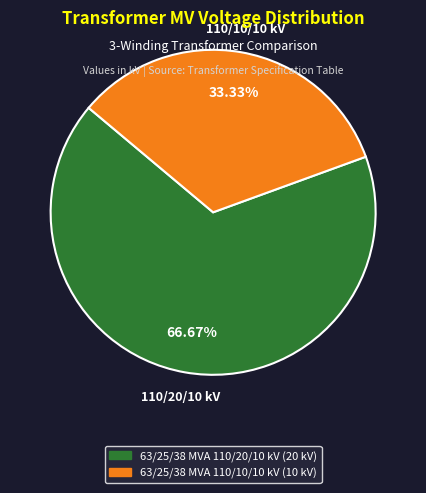

To the nearest percent, what is the difference between the largest and smallest slice percentages?

33%